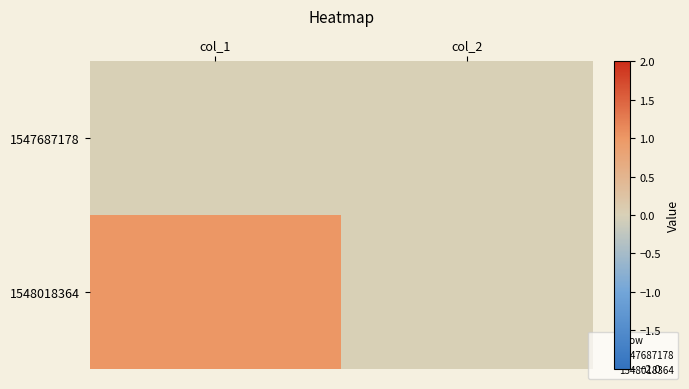

Which has a higher value, col_1 or col_2?

col_1